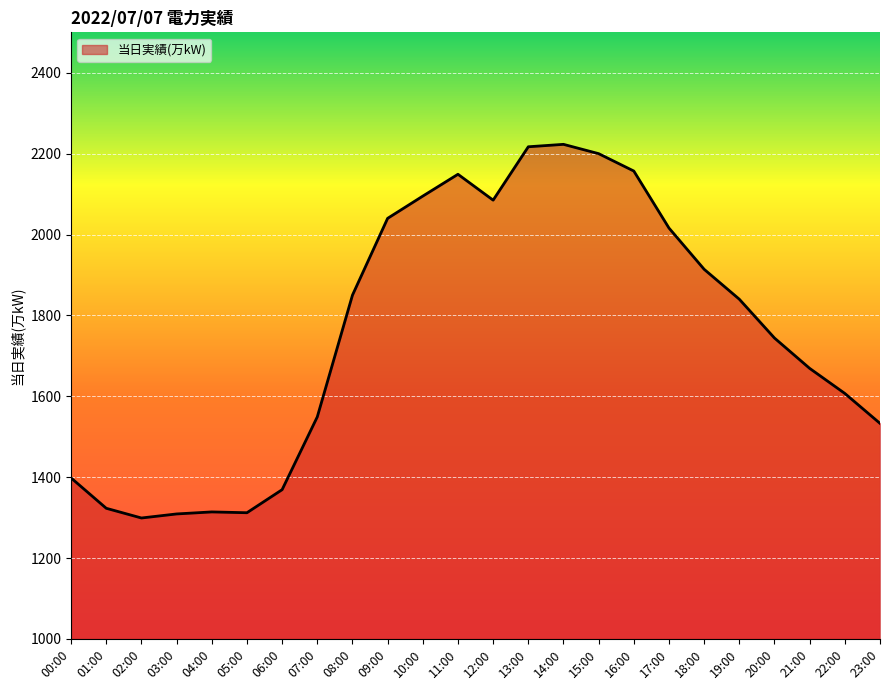

What is the sum of all values?

42212